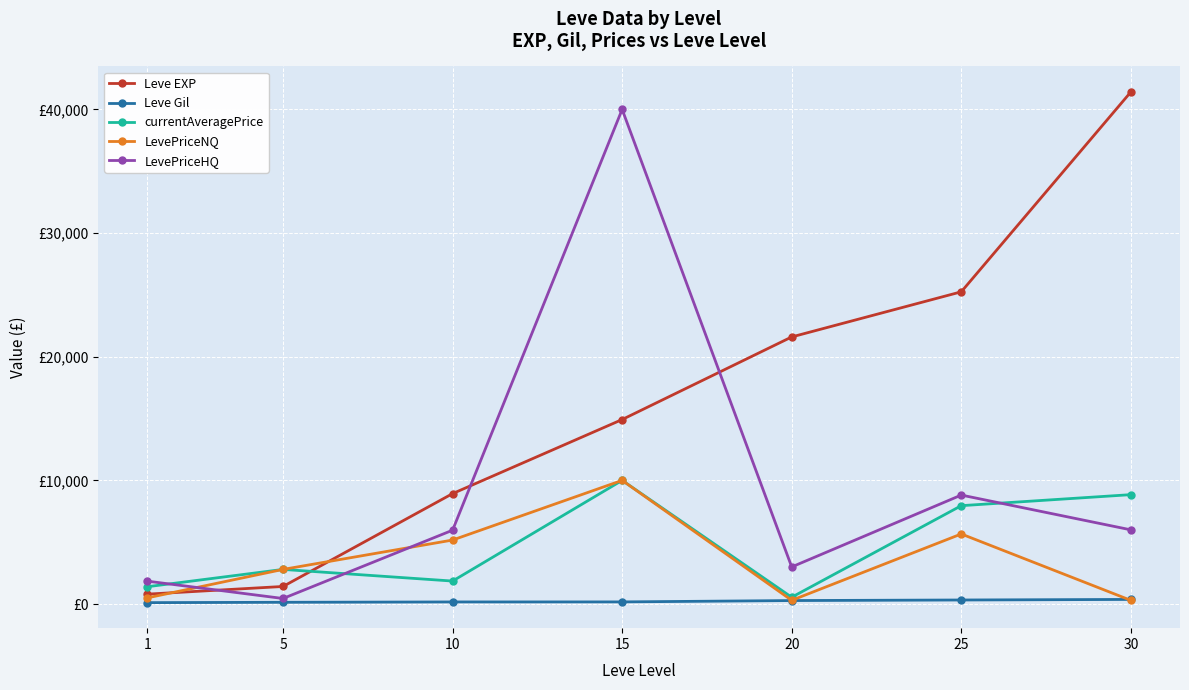

Is this an area chart (filled region under the line)?

No